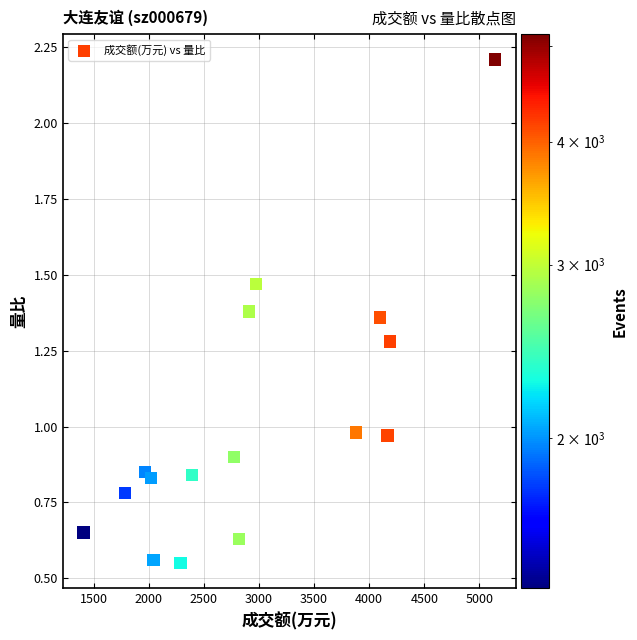

What is the range of X values (max minus min)?

3735.0